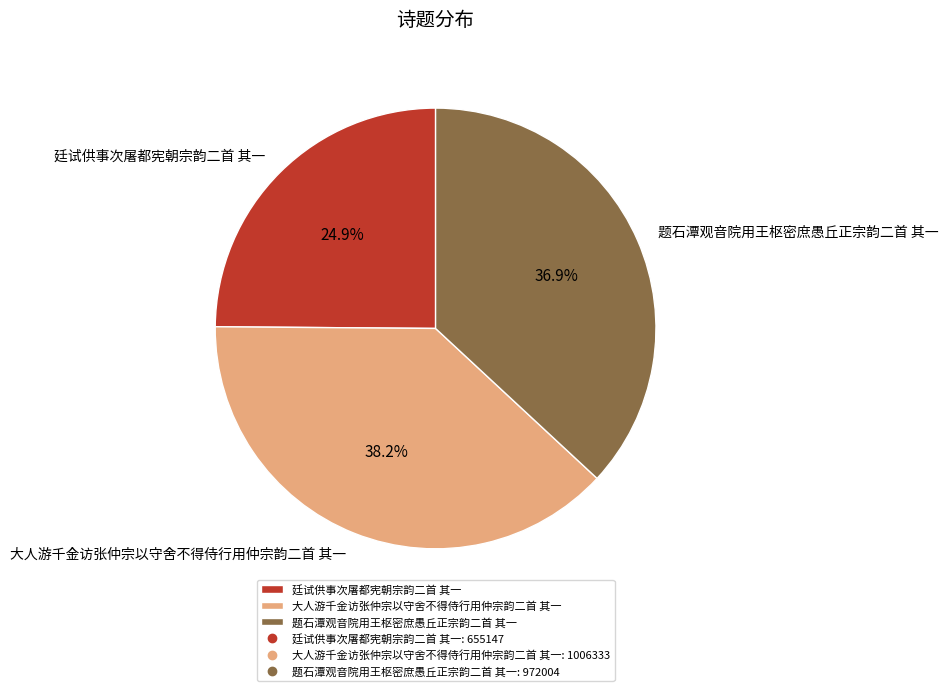

How many slices are in this pie chart?

3